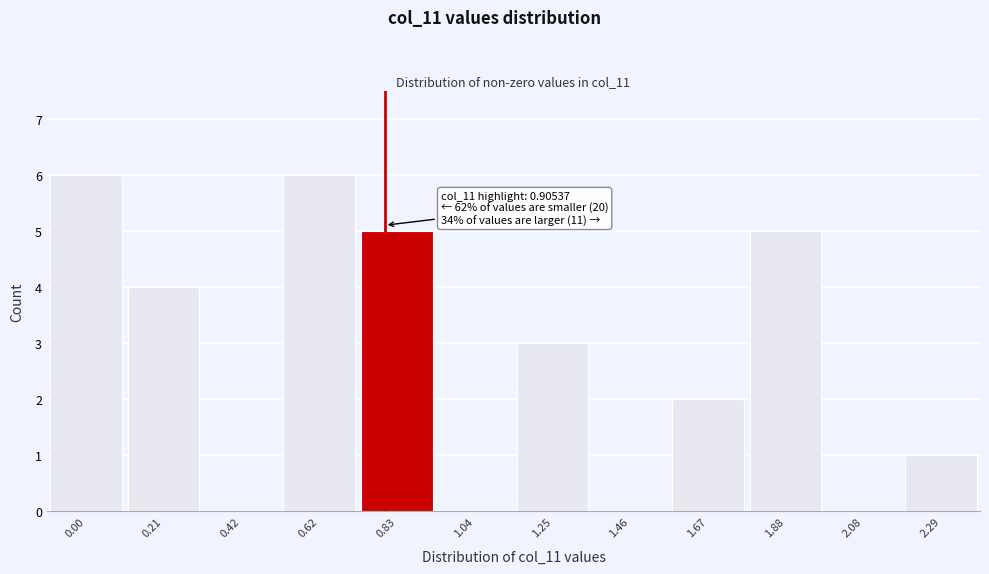

Reading left to right, what are all the values shown in this chart?

0.00=6	0.21=4	0.42=0	0.62=6	0.83=5	1.04=0	1.25=3	1.46=0	1.67=2	1.88=5	2.08=0	2.29=1